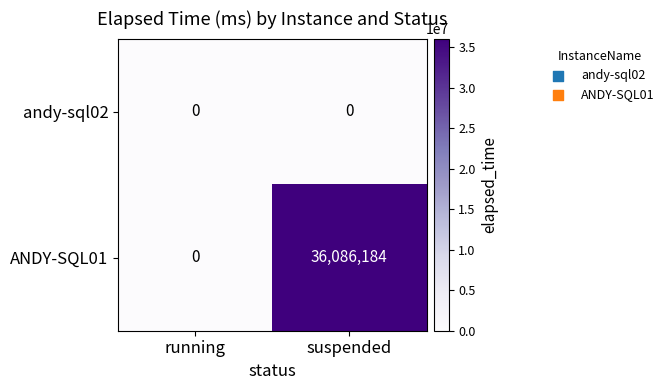

Between running and suspended, which series saw the biggest shift?

ANDY-SQL01